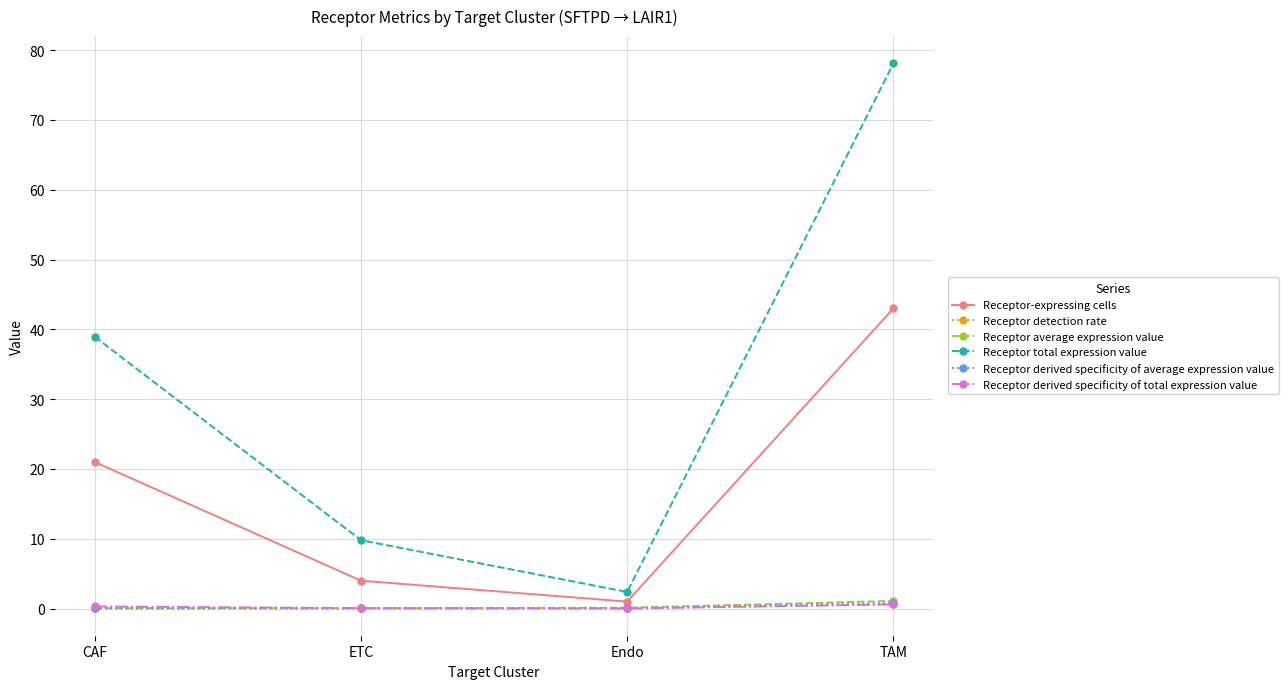

What is the difference between the maximum and minimum values in the Receptor detection rate series?

0.6